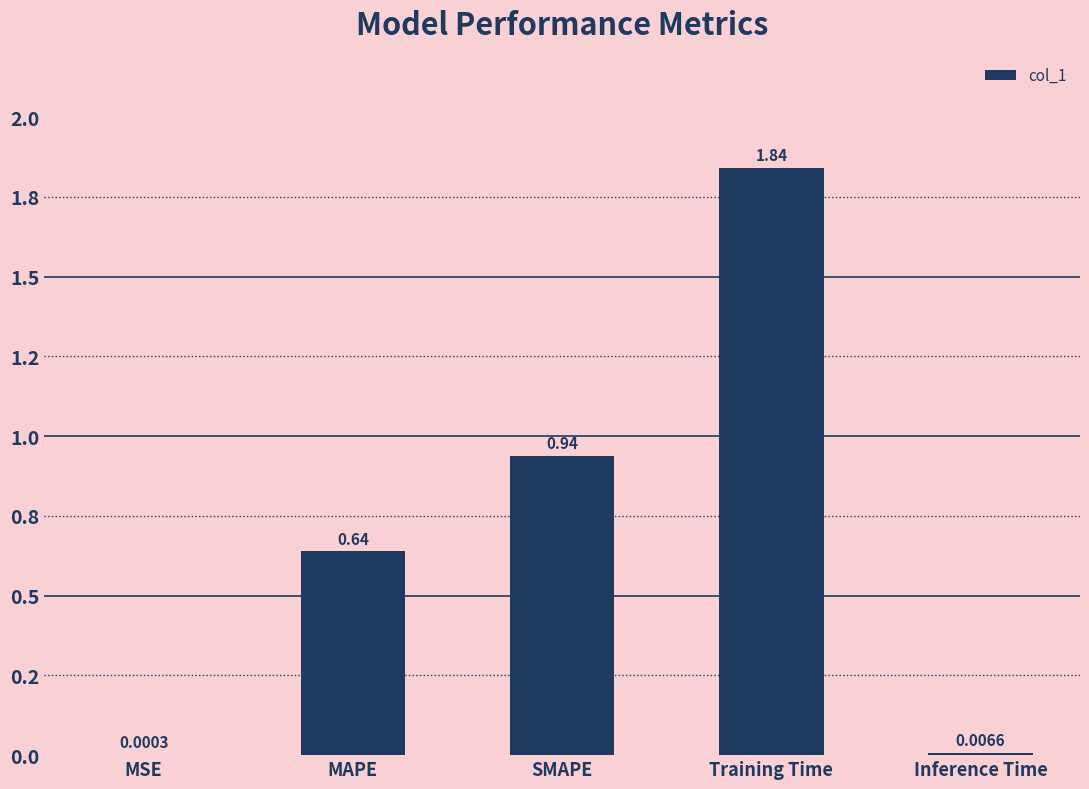

What is the difference between the second highest and minimum values?

0.9